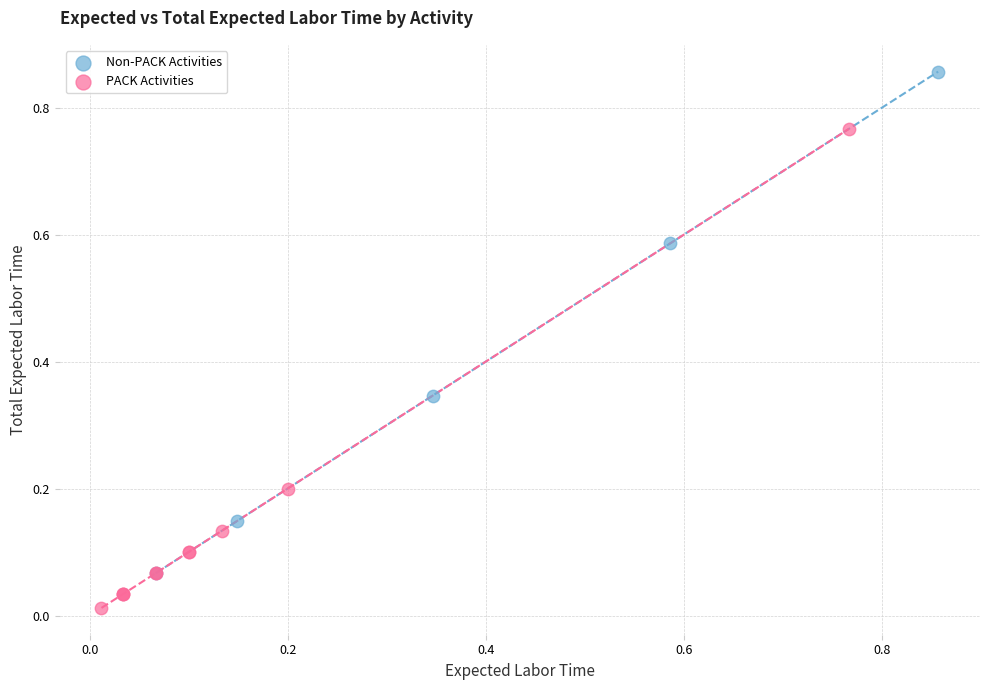

Which series has the widest spread of Y values?

Non-PACK Activities